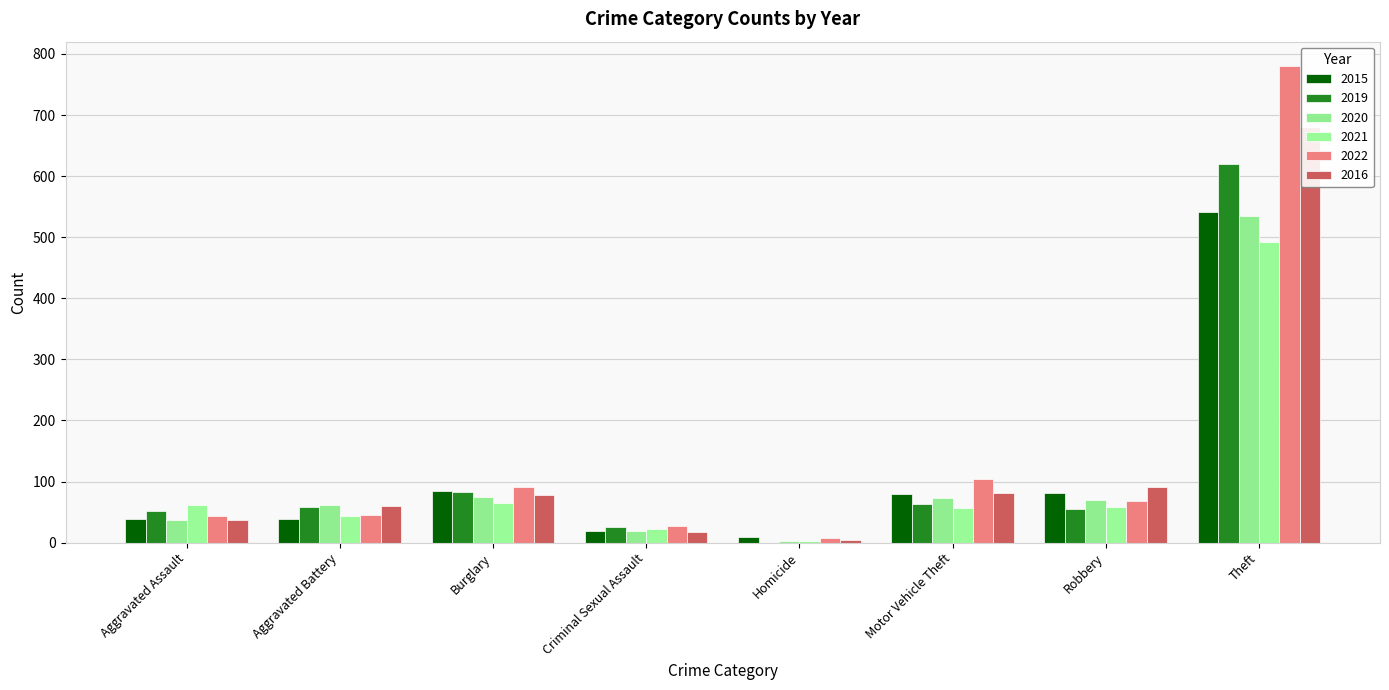

What is the highest value of the 2019 series?

620